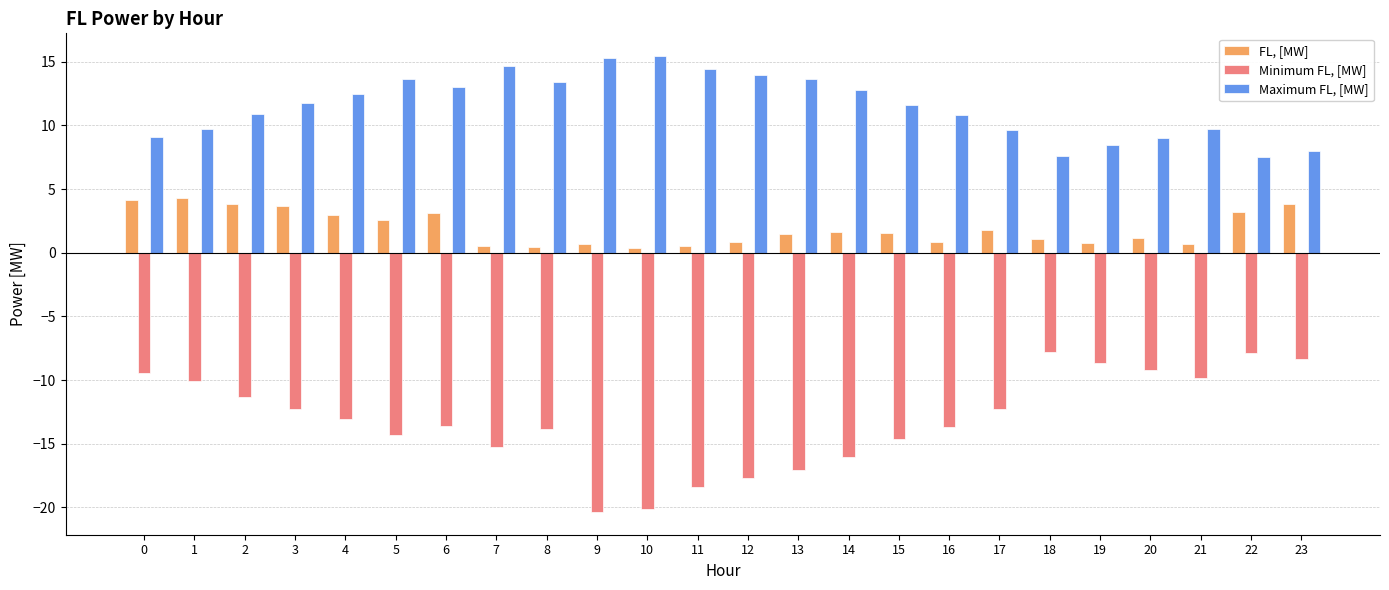

At 23, list the series in order from largest to smallest.

Maximum FL, [MW], FL, [MW], Minimum FL, [MW]